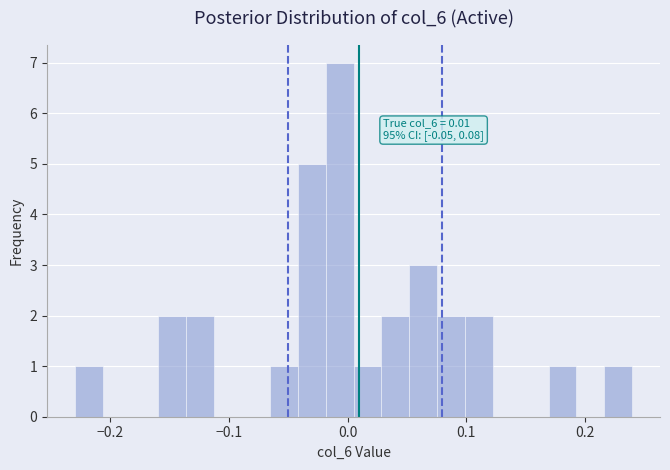

Around what value on the x-axis is the tallest bar? Give the approximate position of its centre, as read against the axis.

-0.01